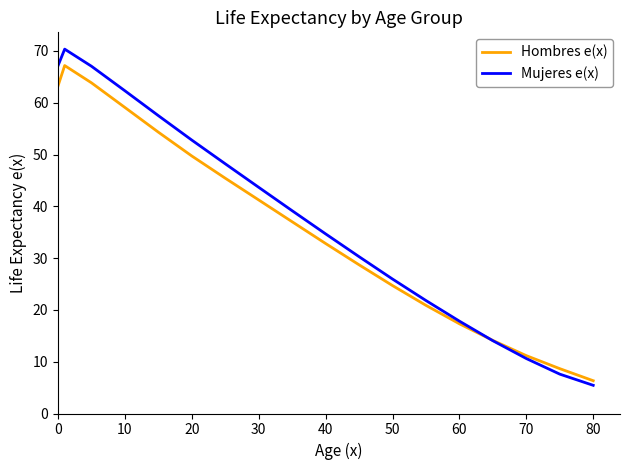

Rank the series by their maximum value, from lowest to highest.

Hombres e(x), Mujeres e(x)